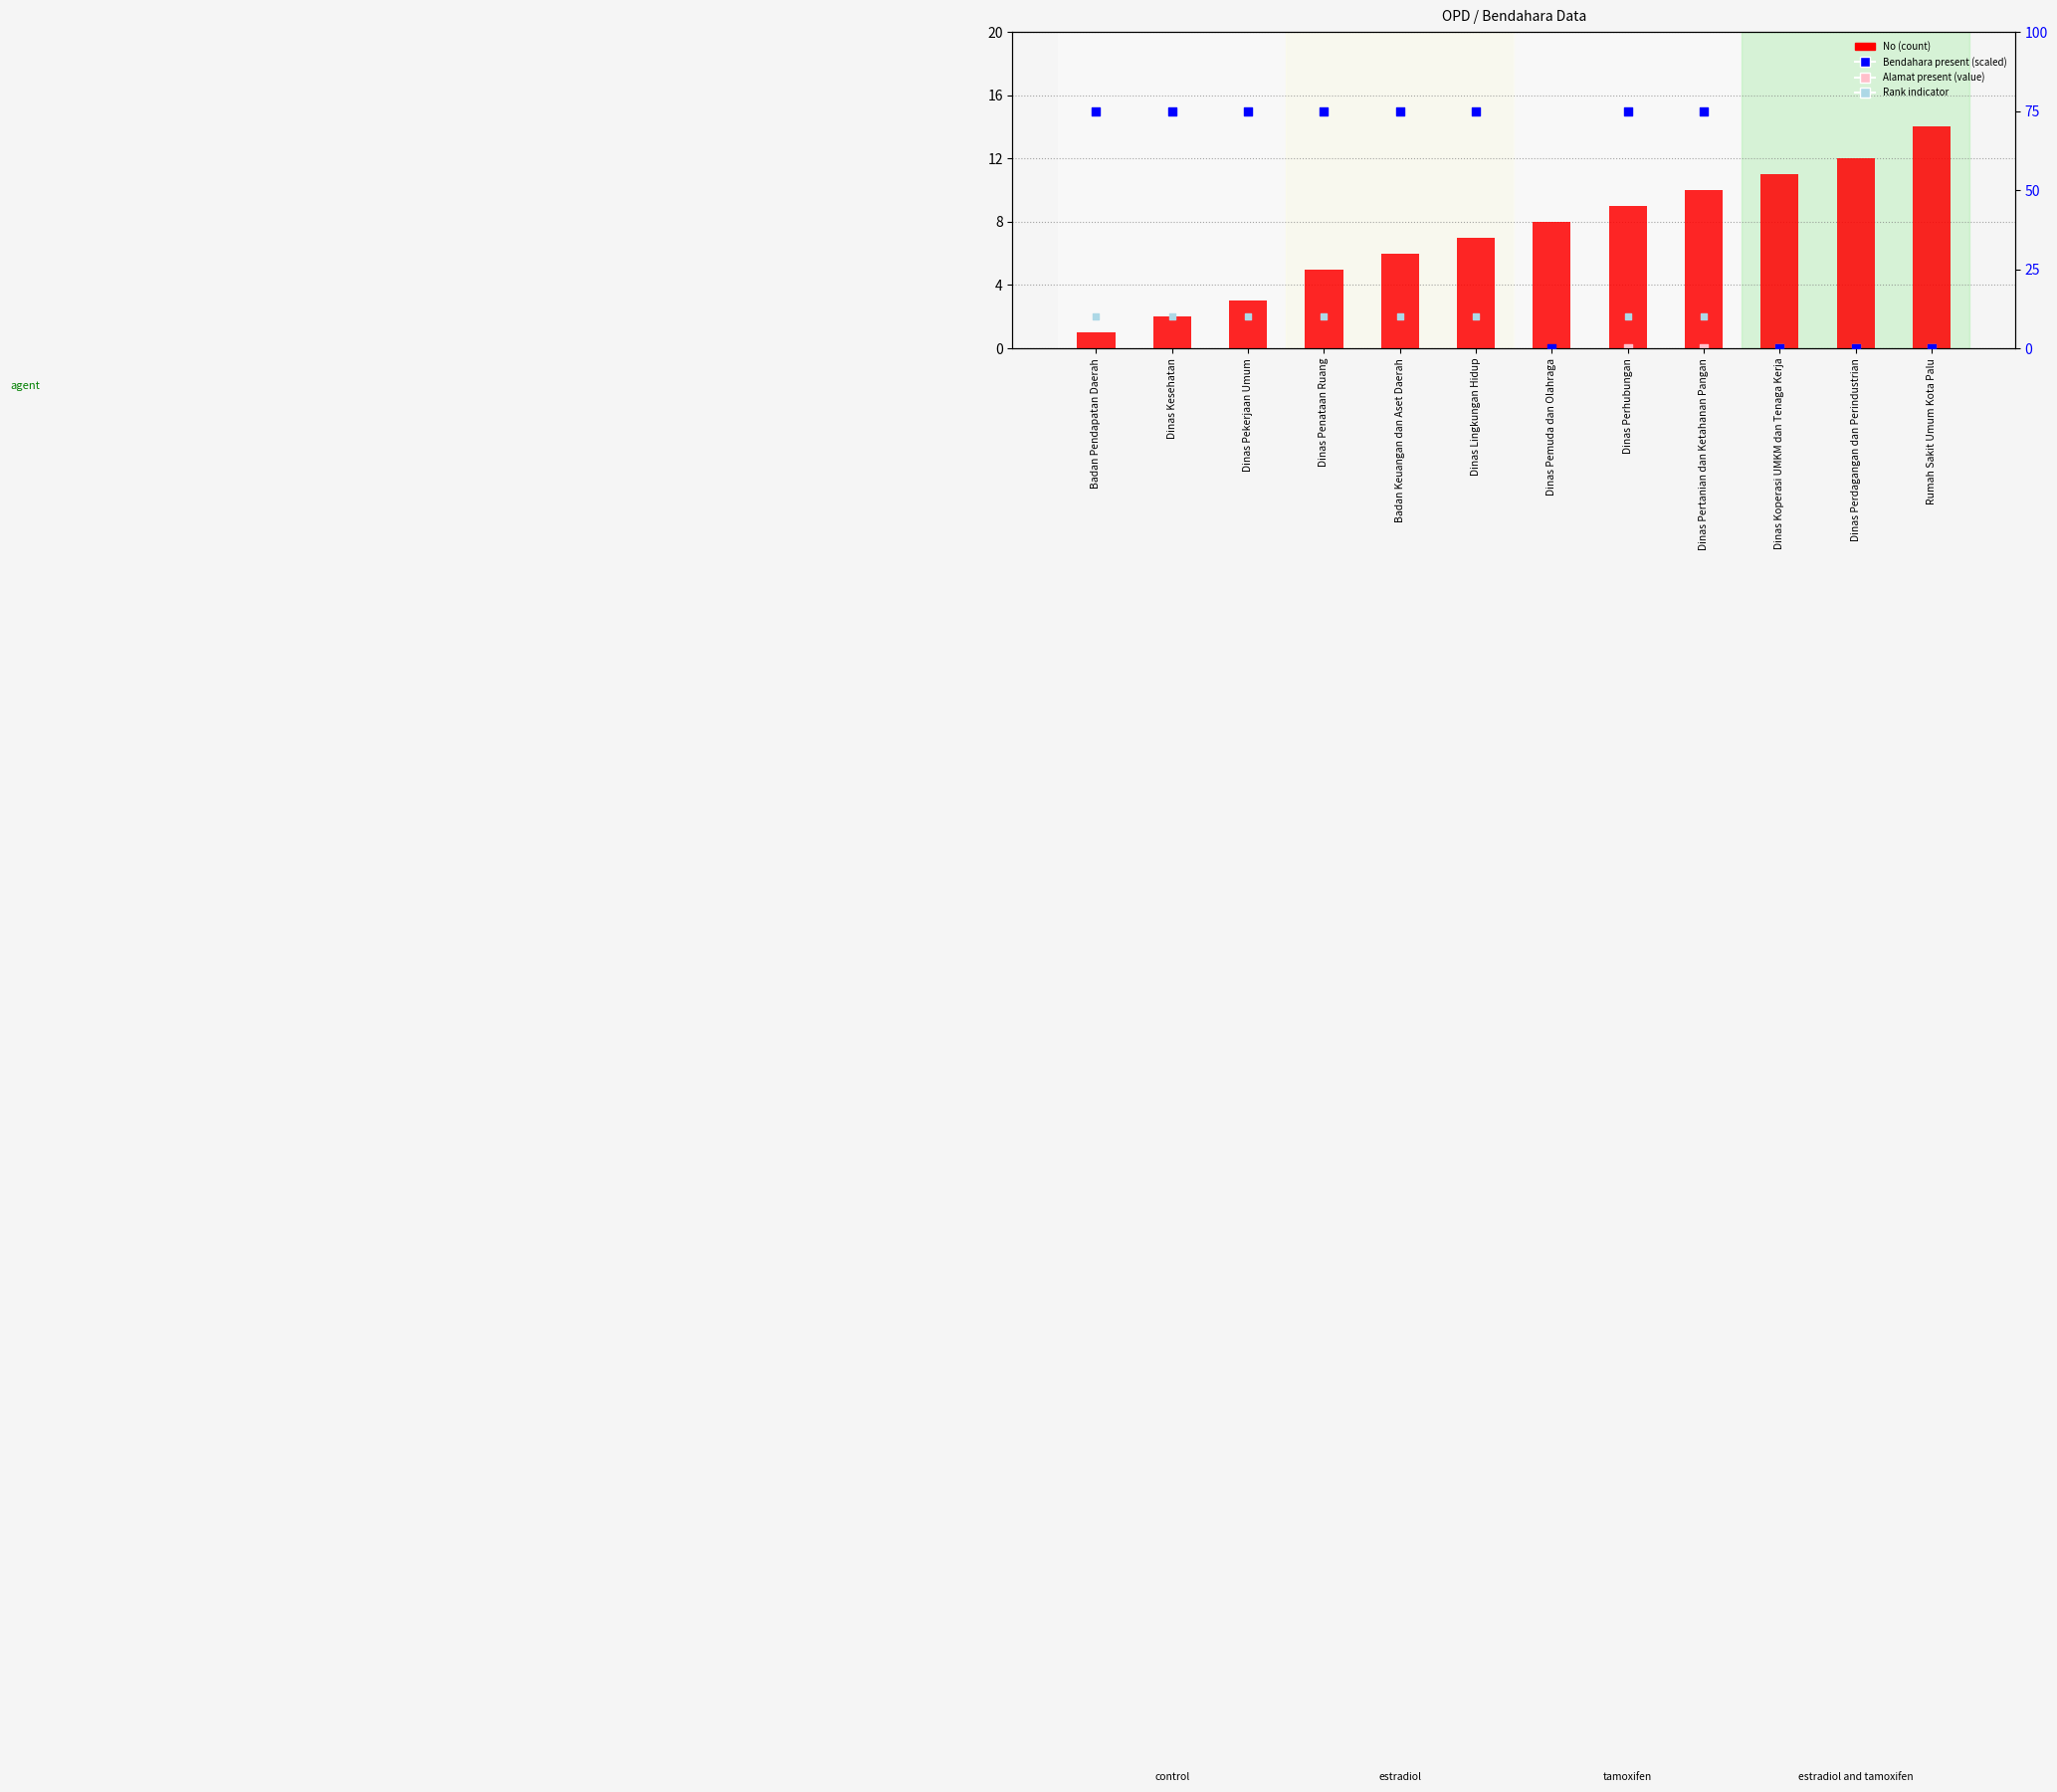

At which category is the sum across all series the highest?

Dinas Lingkungan Hidup